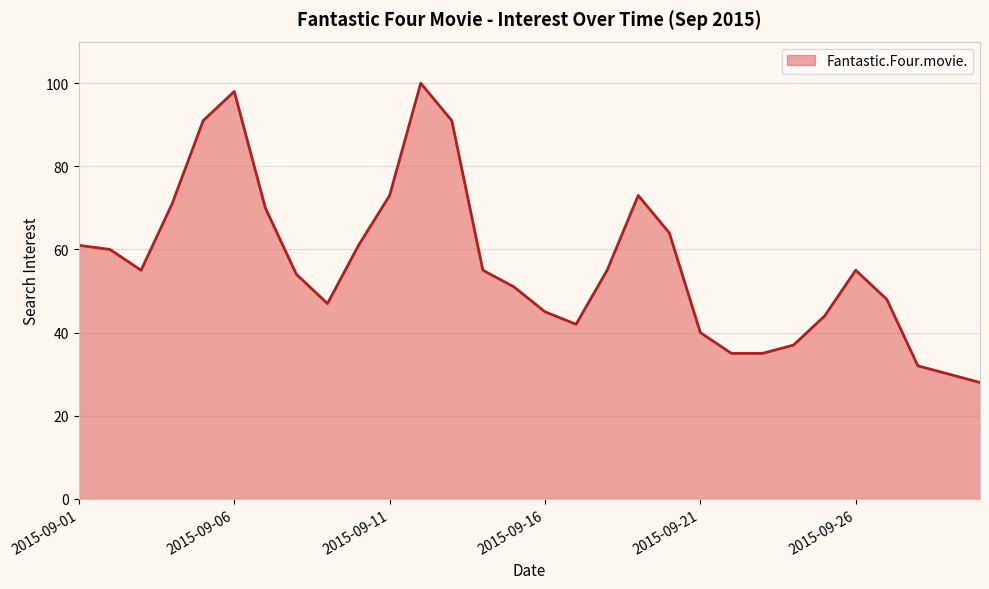

What is the minimum value shown in the chart?

28